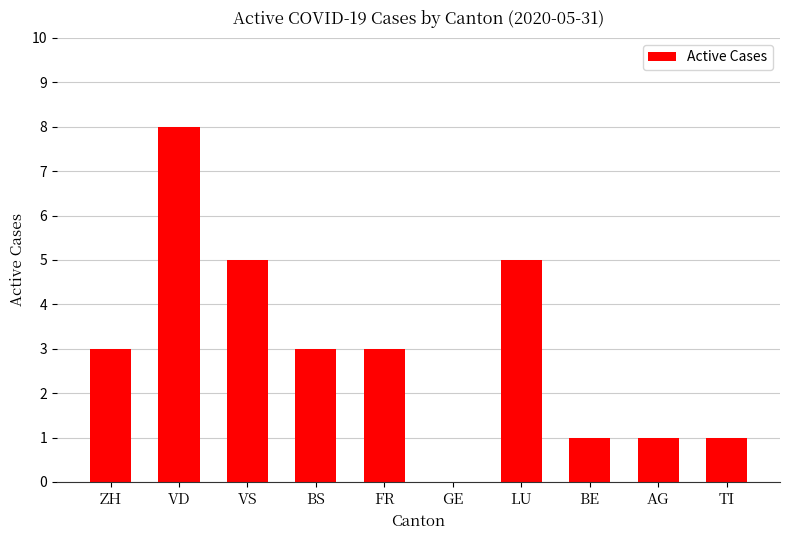

What is the change in value from LU to AG?

-4